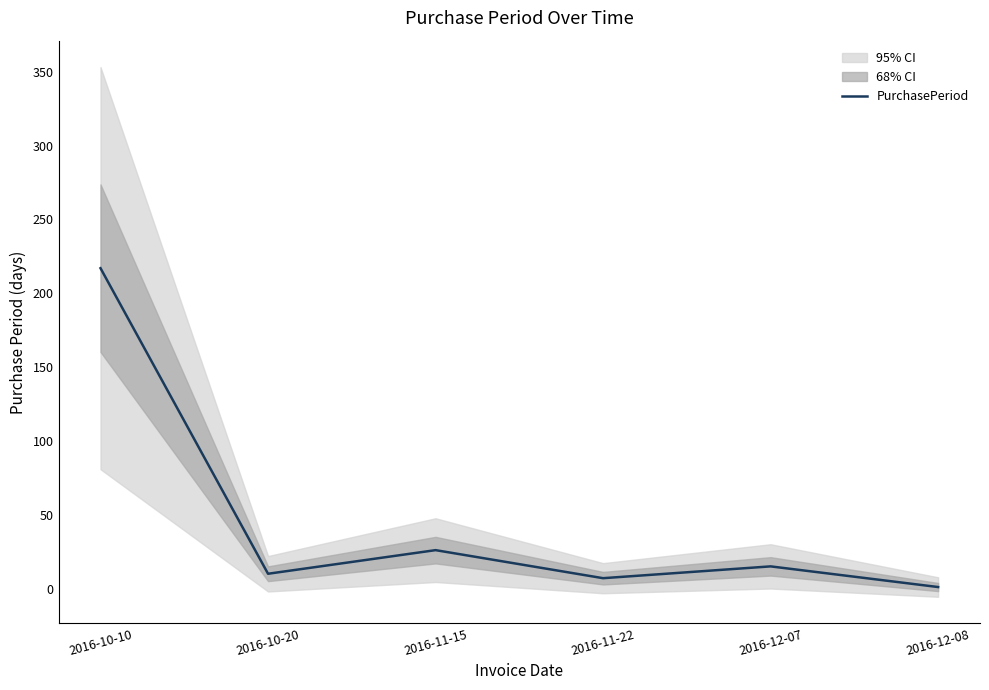

What is the sum of the values at 2016-12-07 and 2016-11-22?

22